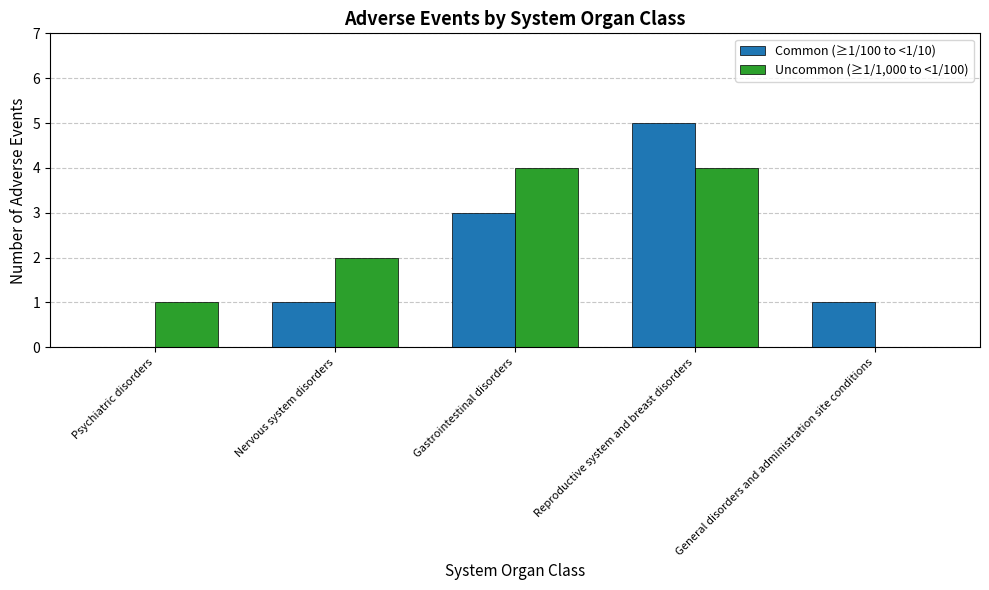

True or false: Common (≥1/100 to <1/10) has a value of 1 at Nervous system disorders.

True